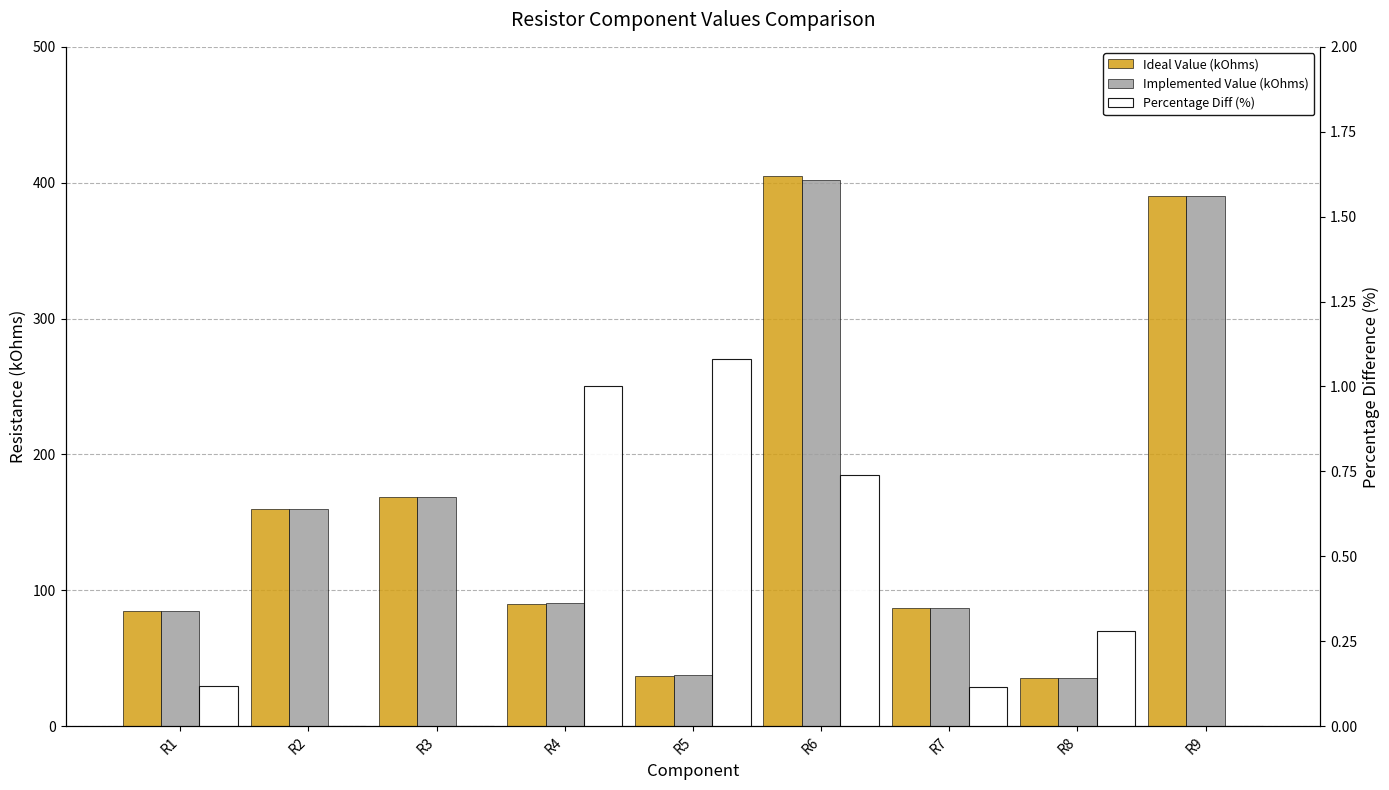

The Percentage Diff (%) series shows 0.0 at R9. True or false?

True